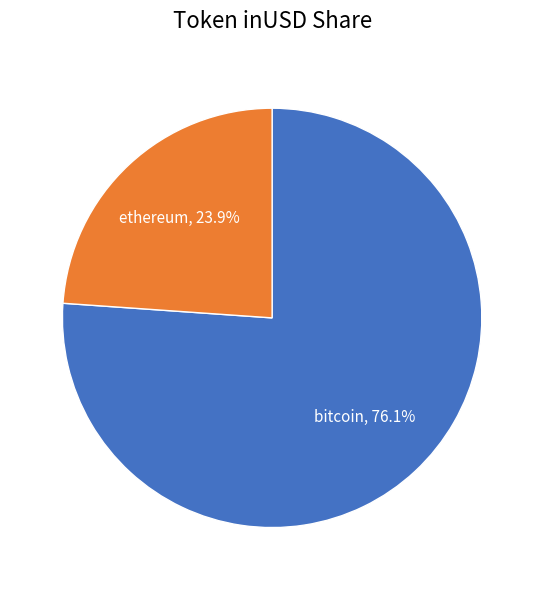

Is there any slice that represents more than half of the pie?

Yes